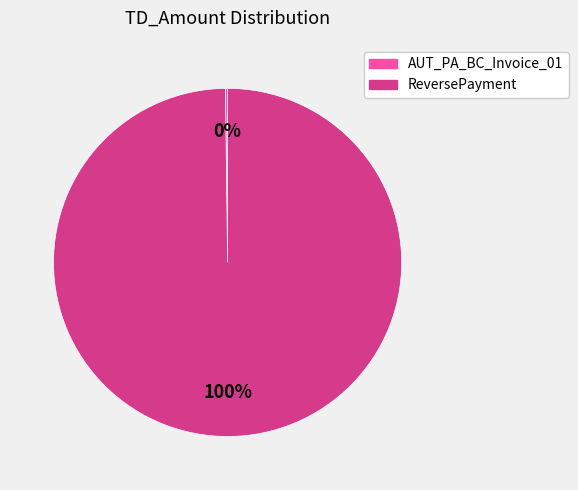

To the nearest percent, what is the difference between the largest and smallest slice percentages?

100%